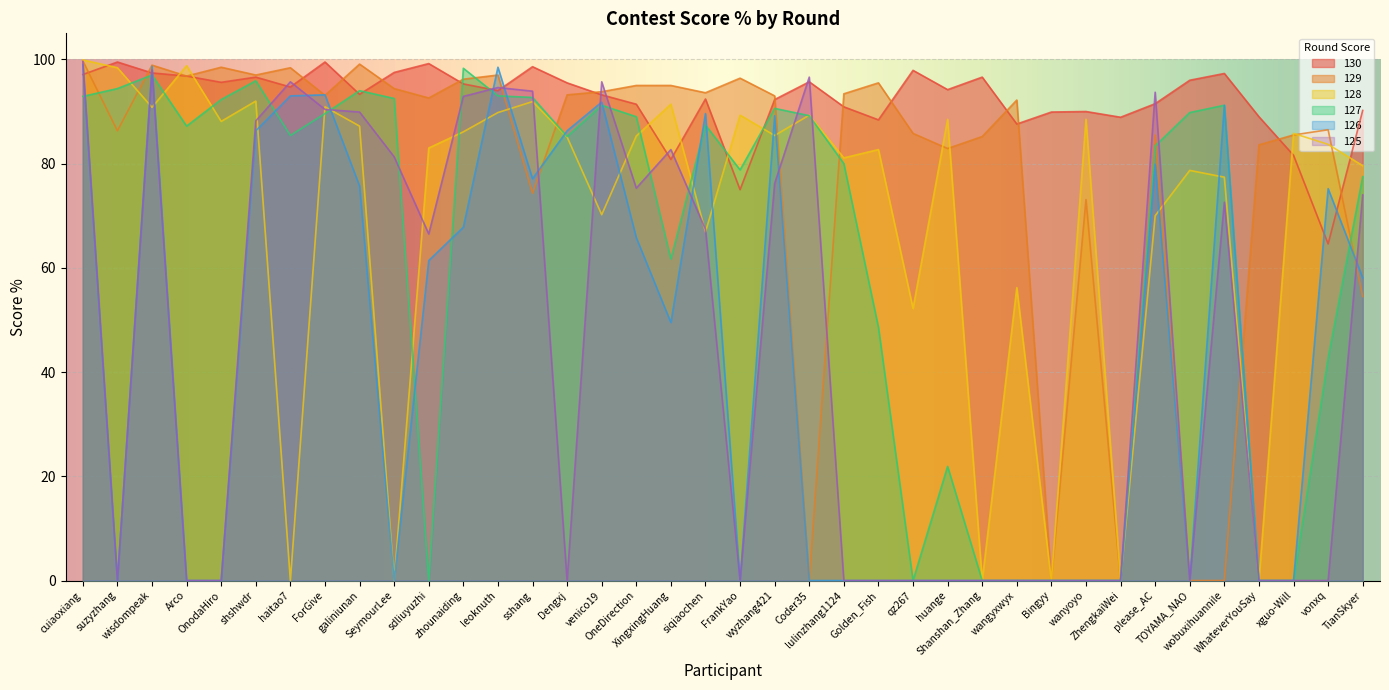

Read the 126 value at TianSkyer.

58.1